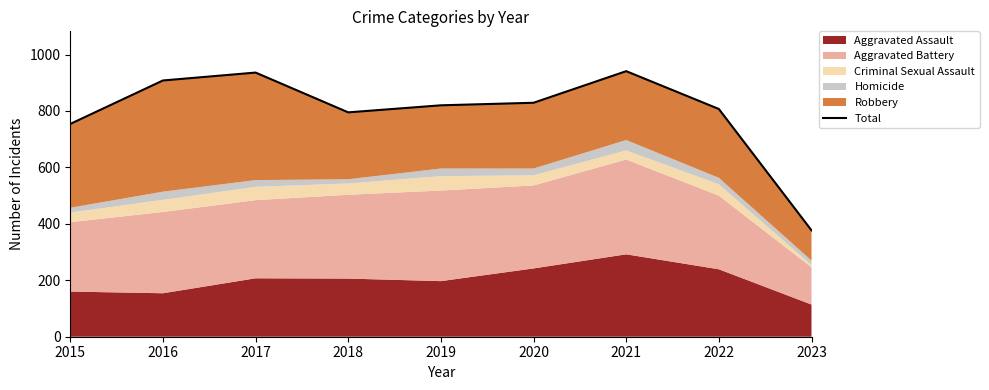

Reading right to left, extract all data points from this chart.

2023=377	2022=807	2021=941	2020=829	2019=820	2018=795	2017=936	2016=908	2015=754